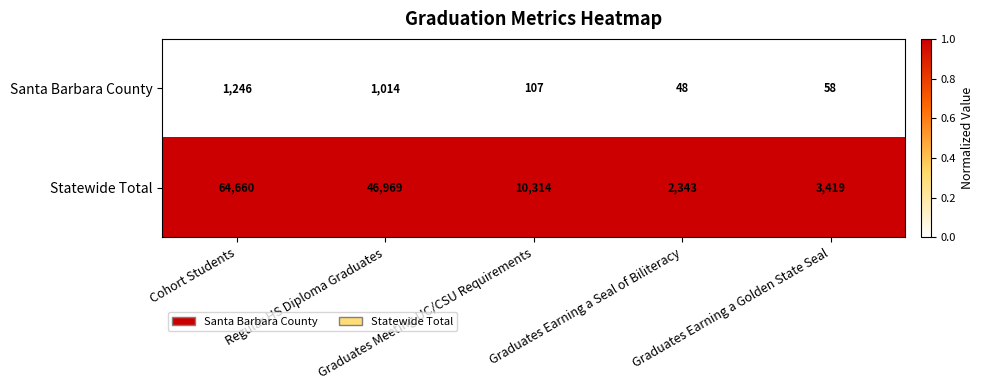

Which series has the largest total across all categories?

Statewide Total